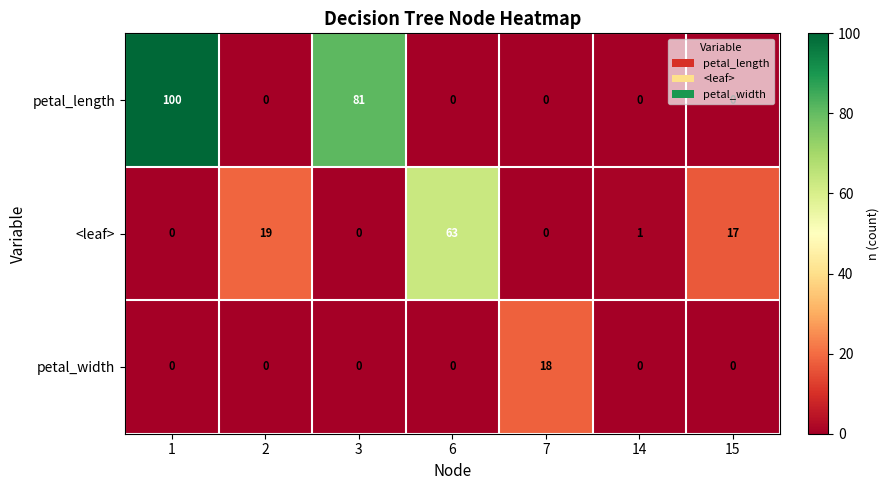

List the series in order of their peak value, highest first.

petal_length, <leaf>, petal_width